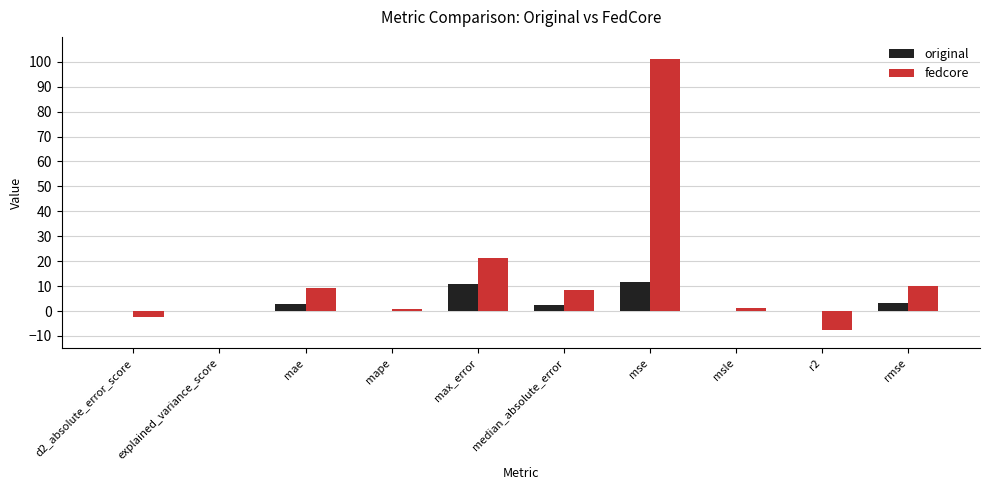

Is the value of fedcore at median_absolute_error greater than the value of original at d2_absolute_error_score?

Yes